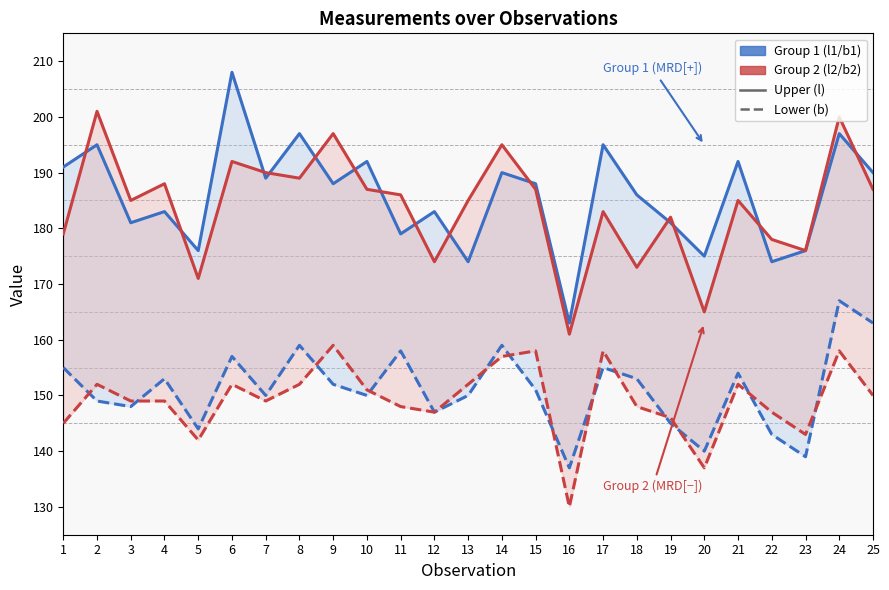

At which label is l2 closest to 181?

19